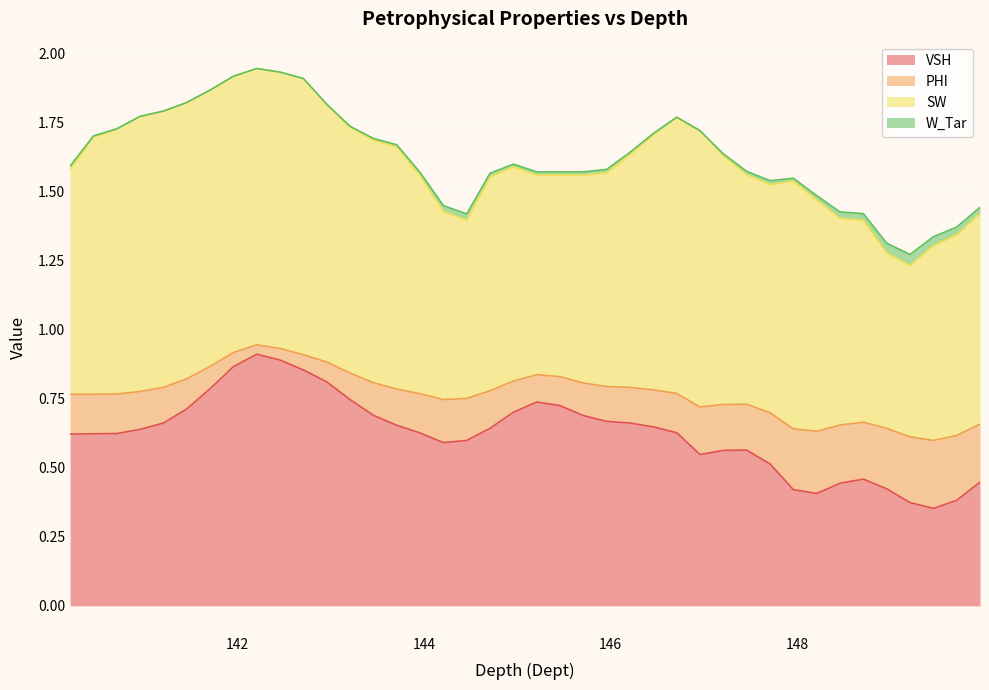

How many VSH values are between 0 and 1?

40